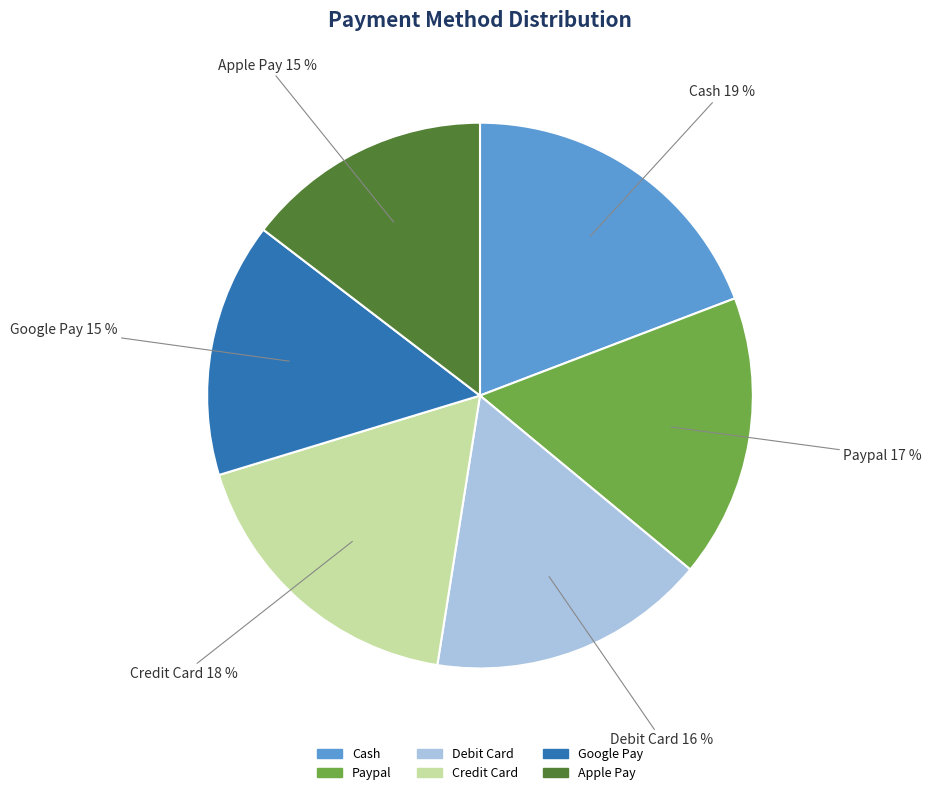

Which slice is the largest?

Cash